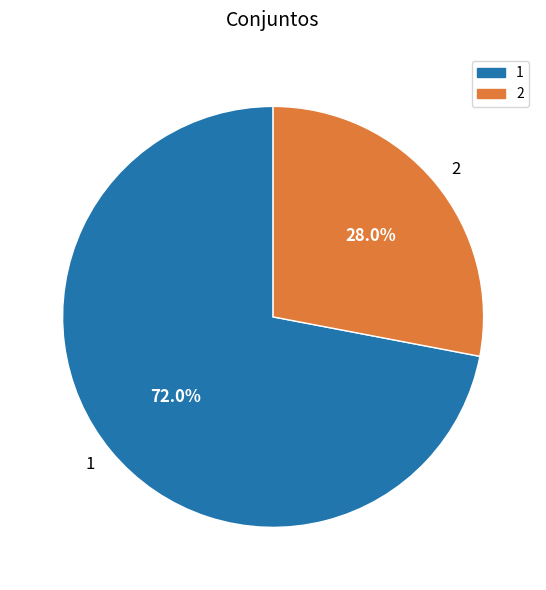

Is 2 the majority of the pie?

No